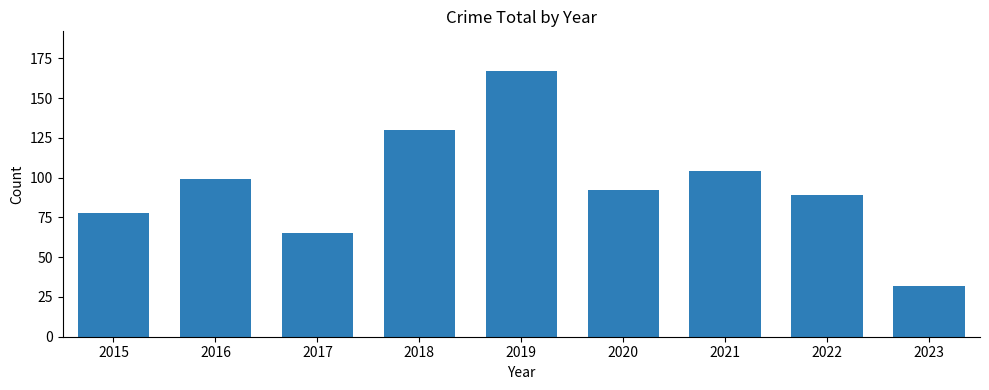

What is the difference between the values at 2015 and 2021?

26